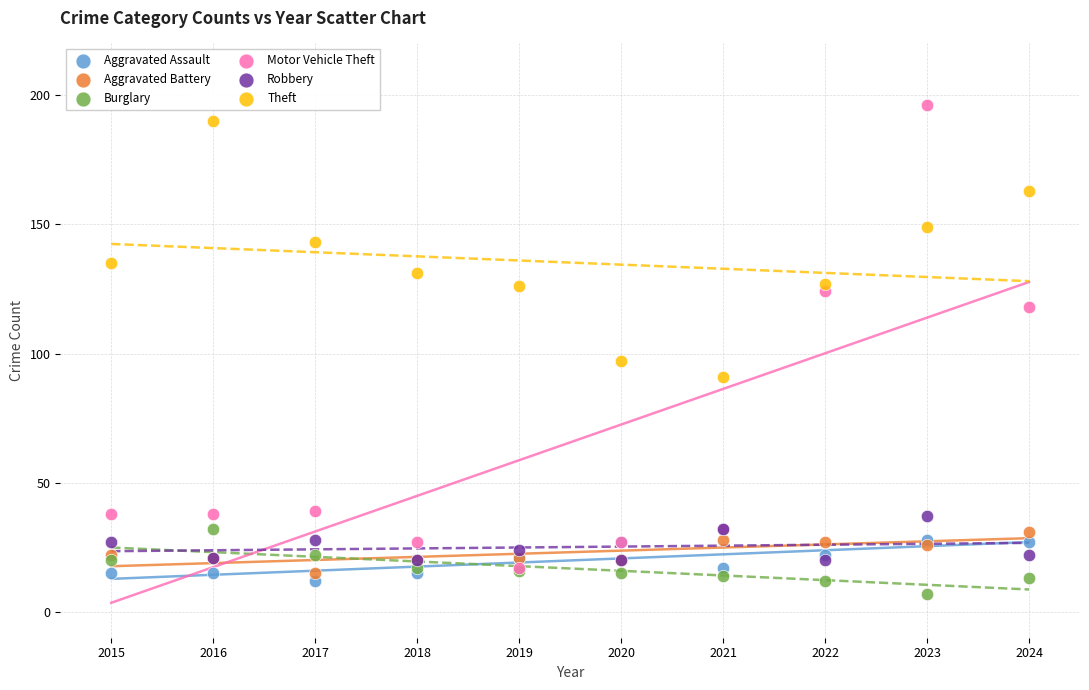

What are all the series names shown in the legend?

Aggravated Assault, Aggravated Battery, Burglary, Motor Vehicle Theft, Robbery, Theft